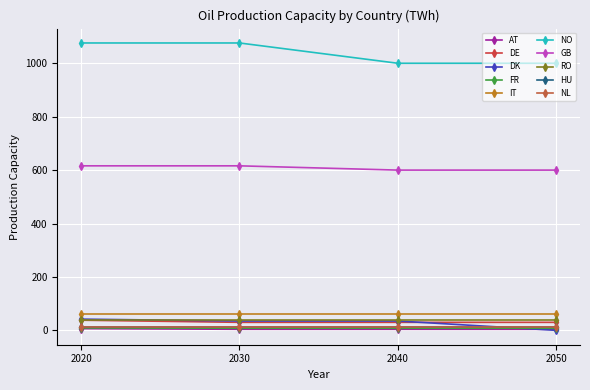

What is the value of the GB point at the 1st from the left?

616.0